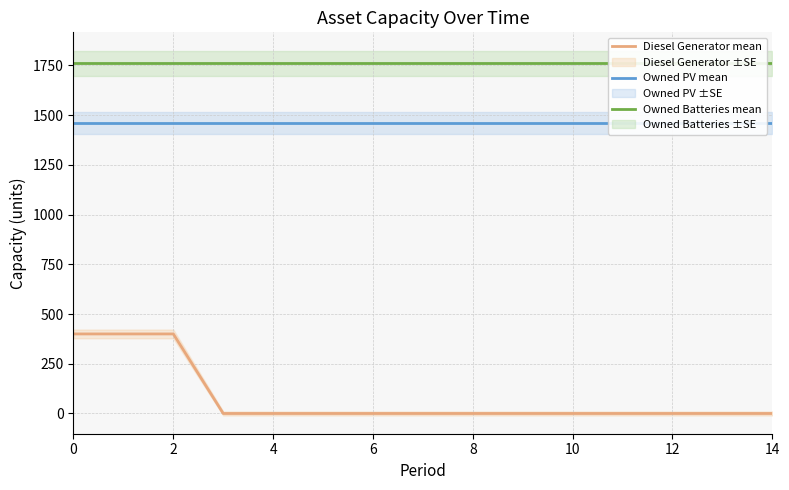

Is the value of Diesel Generator mean at 0 greater than the value of Owned Batteries mean at 11?

No